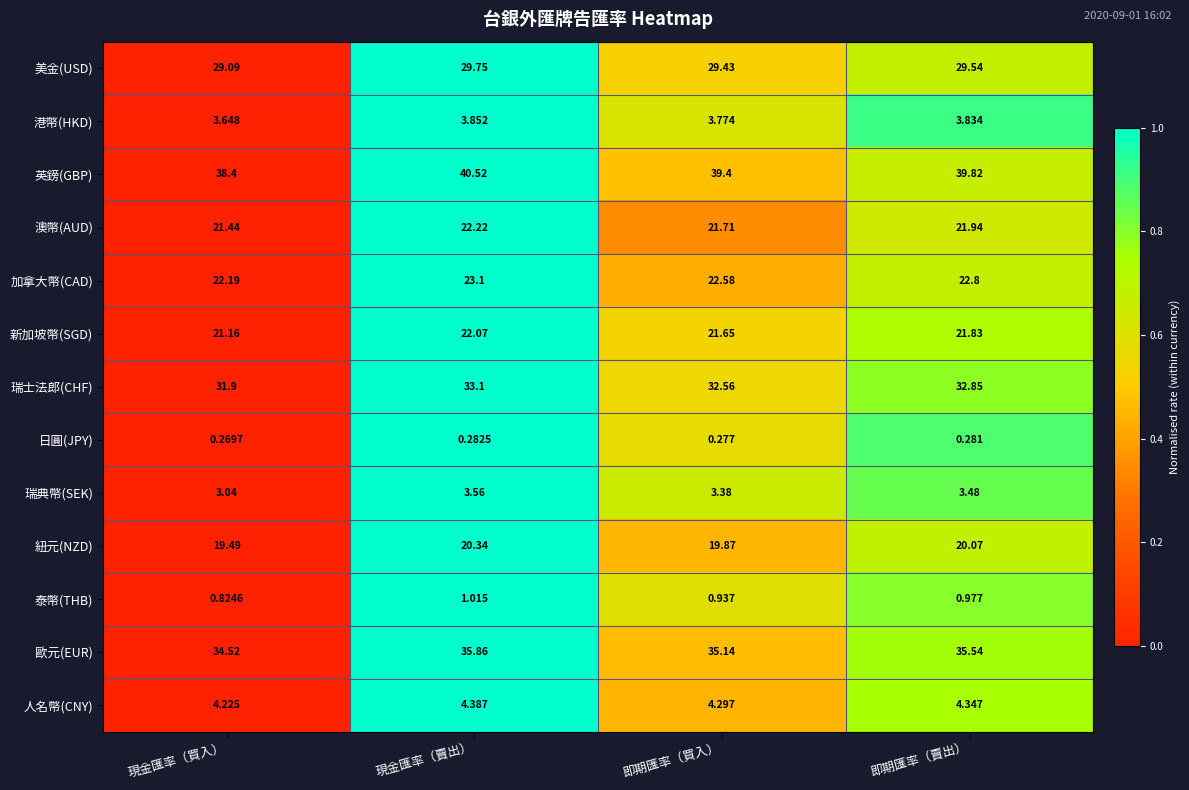

Rank the categories by 日圓(JPY) value from lowest to highest.

現金匯率（買入）, 即期匯率（買入）, 即期匯率（賣出）, 現金匯率（賣出）